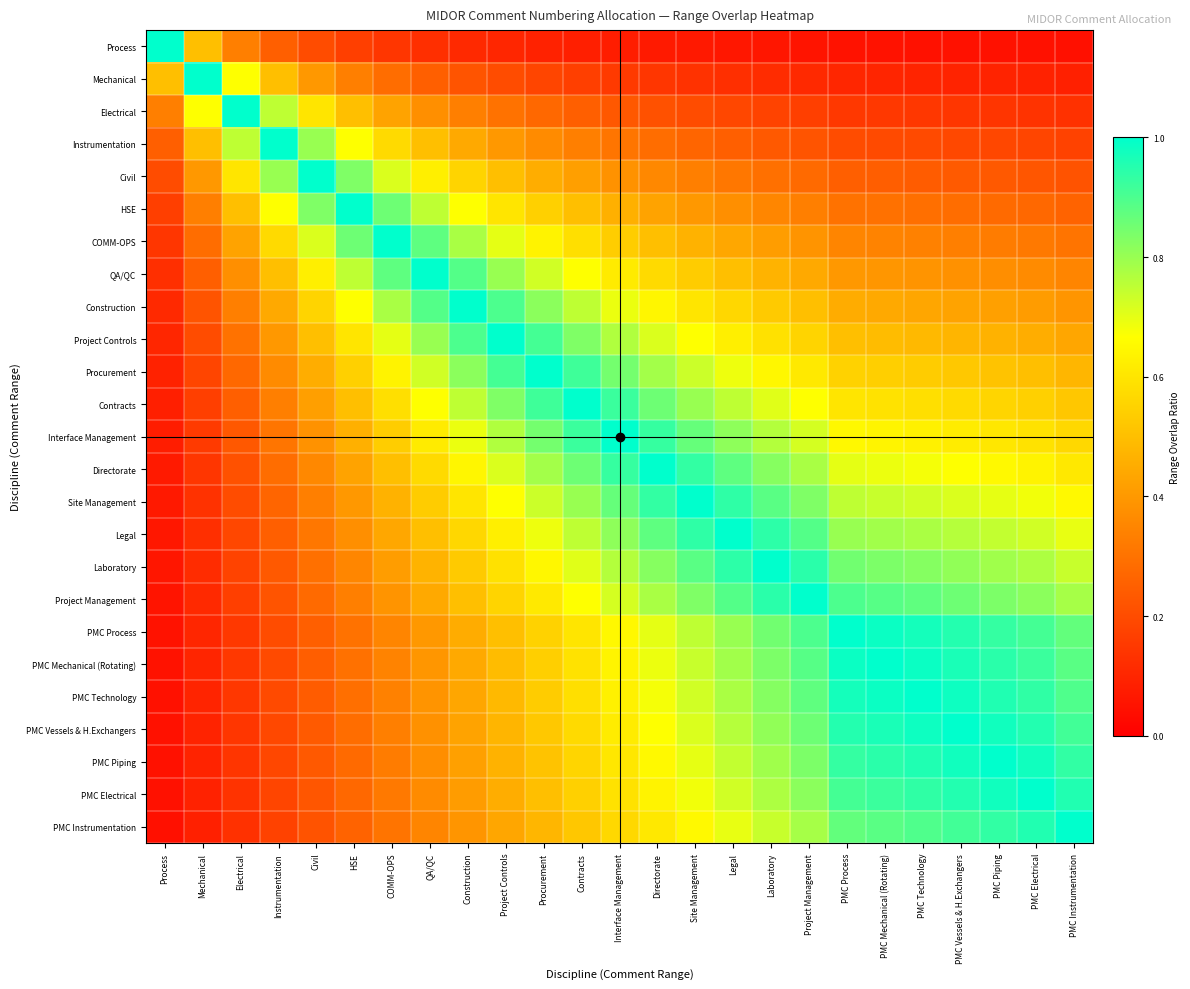

List the series in order of their peak value, lowest first.

Process, Mechanical, Electrical, Instrumentation, Civil, HSE, COMM-OPS, QA/QC, Construction, Project Controls, Procurement, Contracts, Interface Management, Directorate, Site Management, Legal, Laboratory, Project Management, PMC Process, PMC Mechanical (Rotating), PMC Technology, PMC Vessels & H.Exchangers, PMC Piping, PMC Electrical, PMC Instrumentation